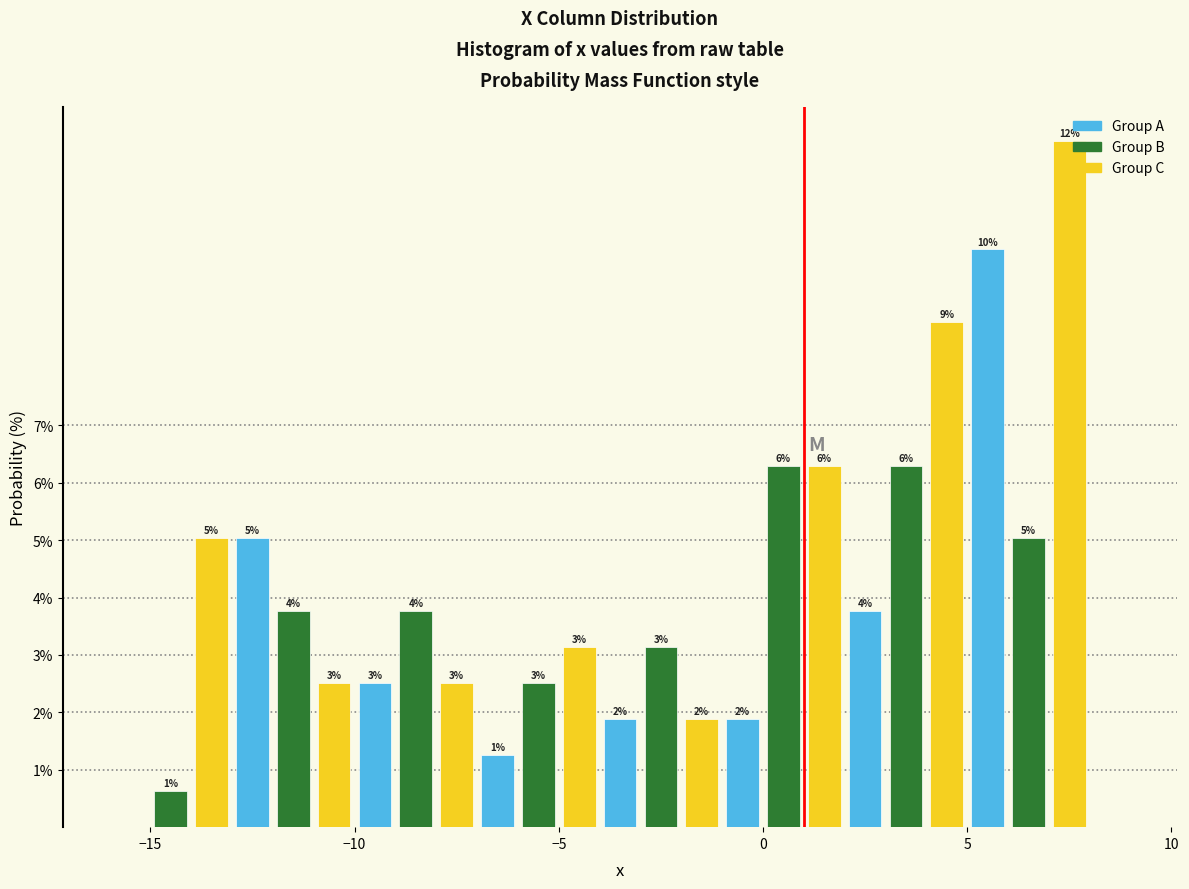

Around what value on the x-axis is the tallest bar? Give the approximate position of its centre, as read against the axis.

7.5